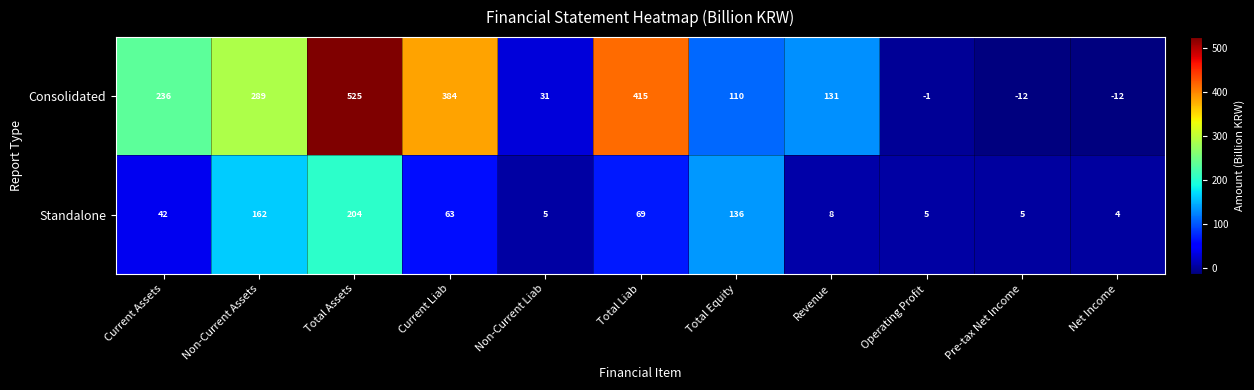

Which series has the largest total across all categories?

Consolidated